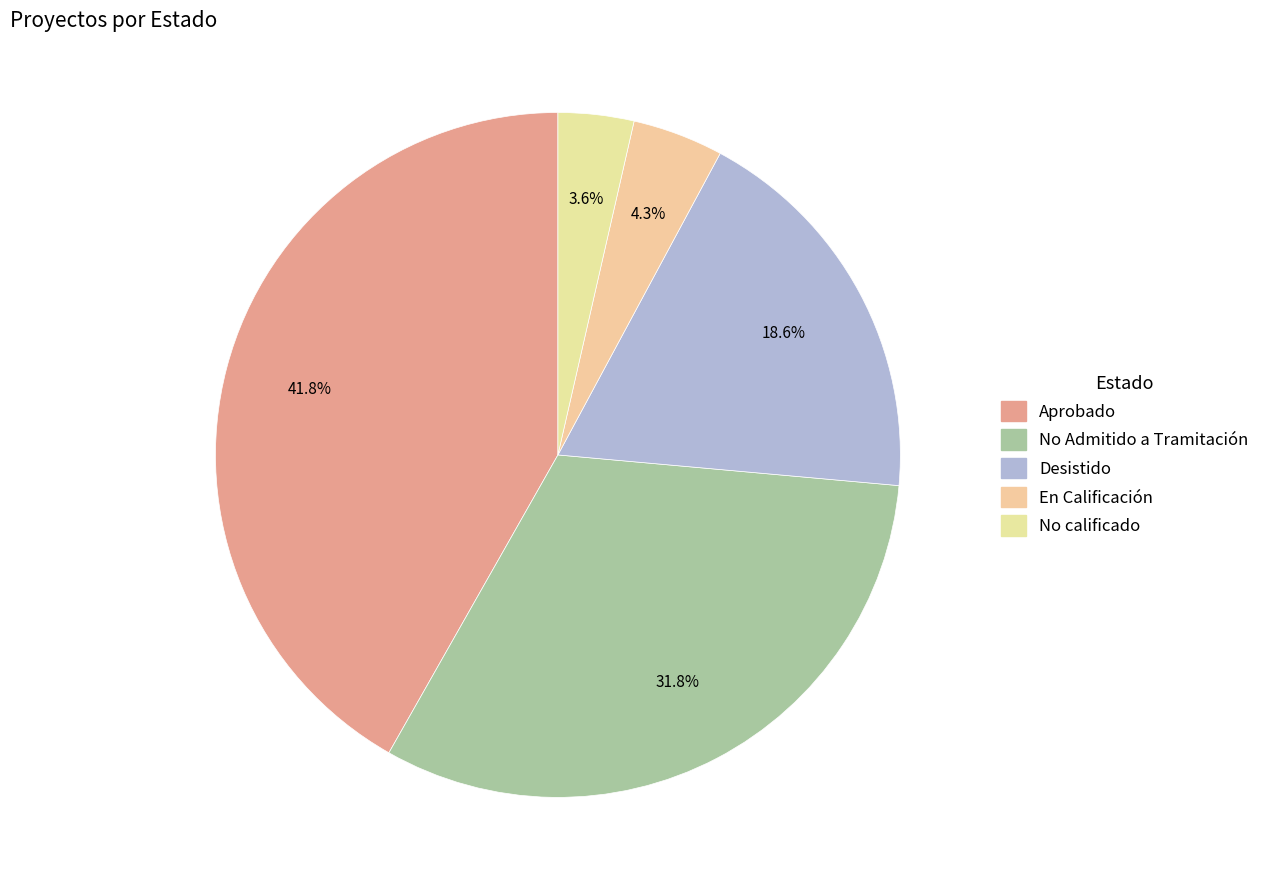

Which category has the smallest portion of the pie?

No calificado